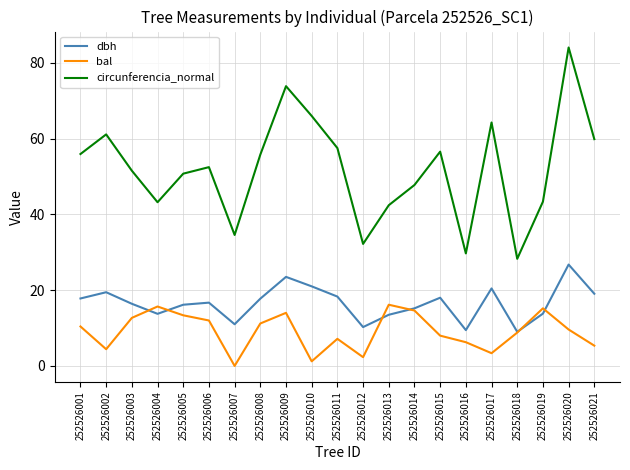

Which series ends up on top after the final intersection of dbh and bal?

dbh